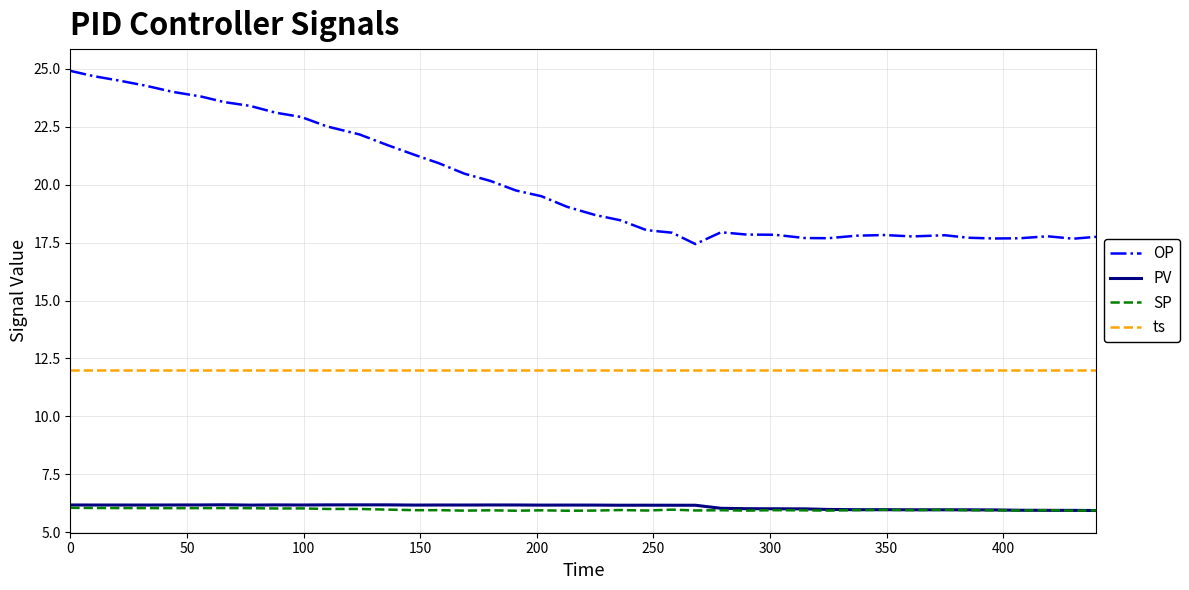

Which series has the largest total across all categories?

OP